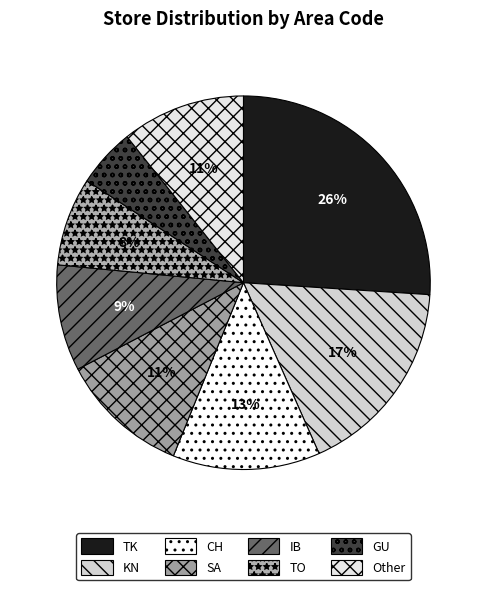

Does IB account for over 50% of the chart?

No